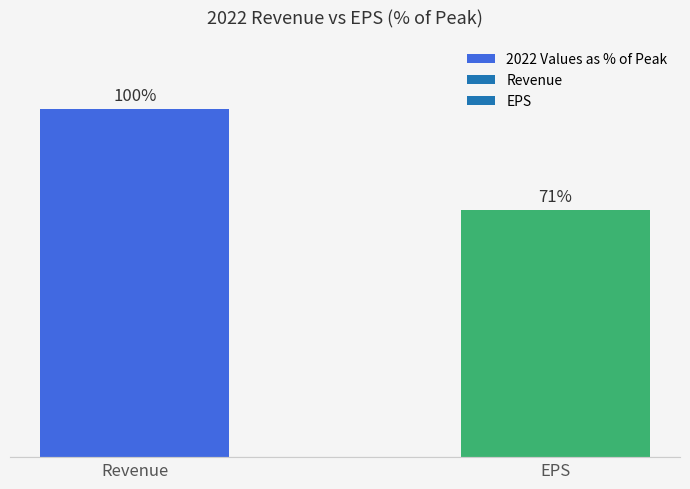

What is the label of the 1st bar from the left?

Revenue